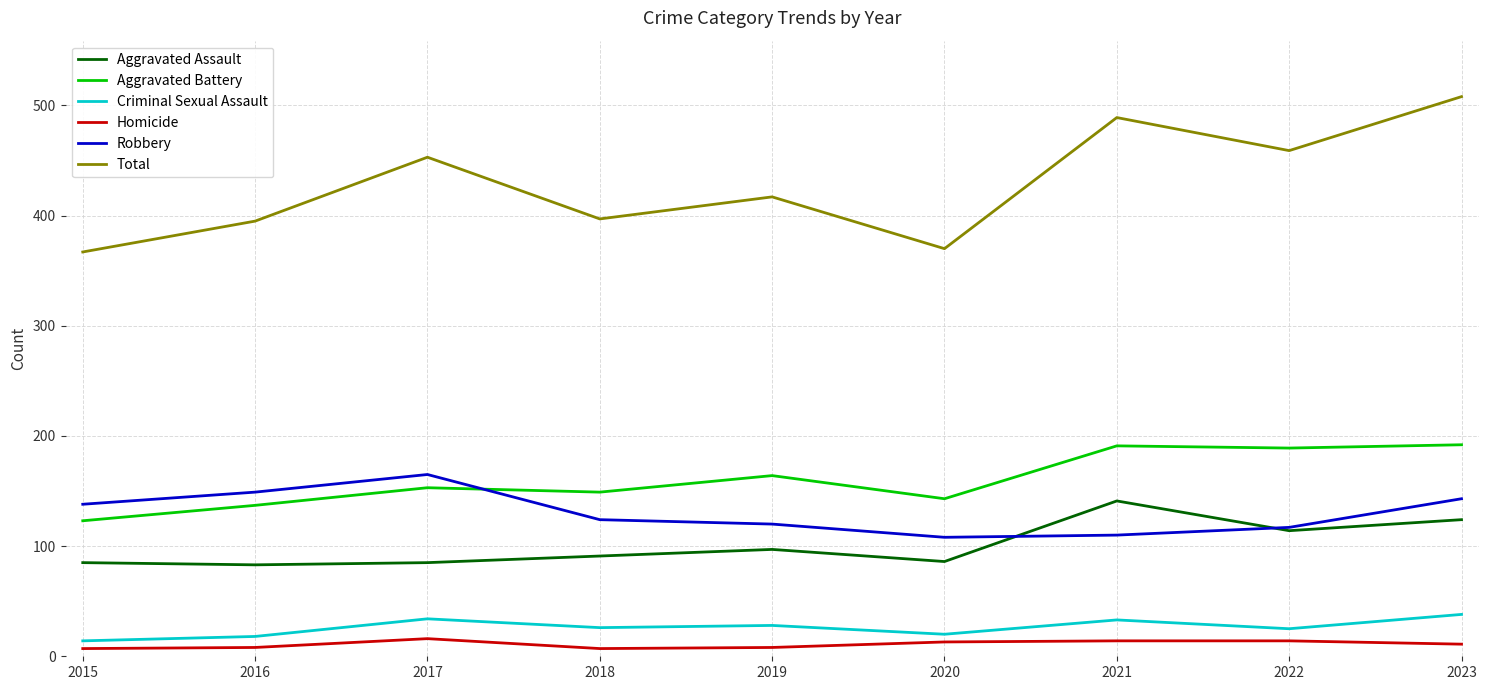

Is the value of Aggravated Battery at 2015 greater than the value of Robbery at 2015?

No